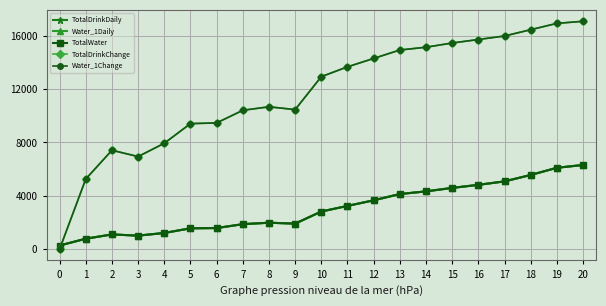

Does the chart have visible grid lines?

Yes